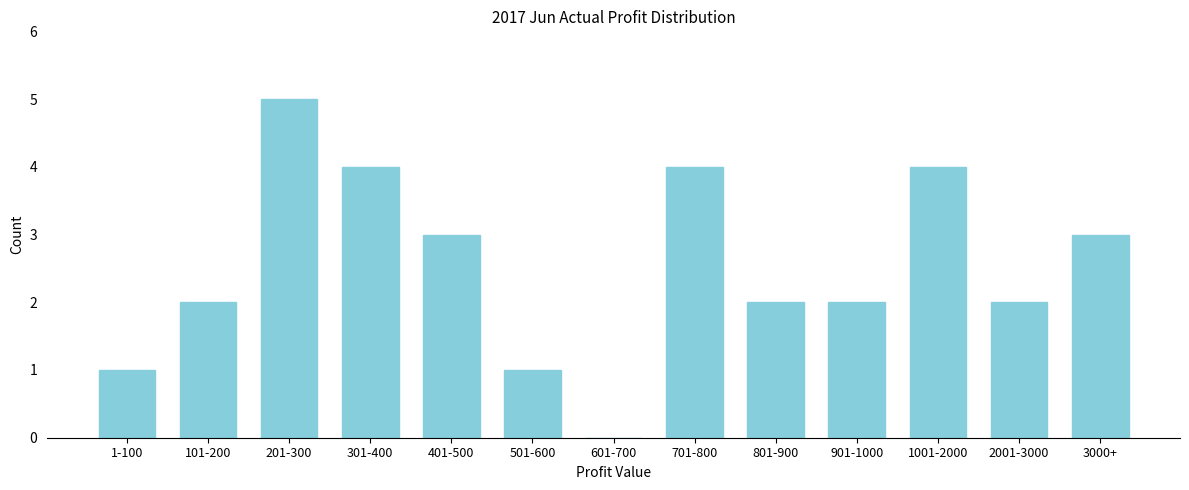

Reading left to right, list all the values displayed in this chart.

1-100=1	101-200=2	201-300=5	301-400=4	401-500=3	501-600=1	601-700=0	701-800=4	801-900=2	901-1000=2	1001-2000=4	2001-3000=2	3000+=3